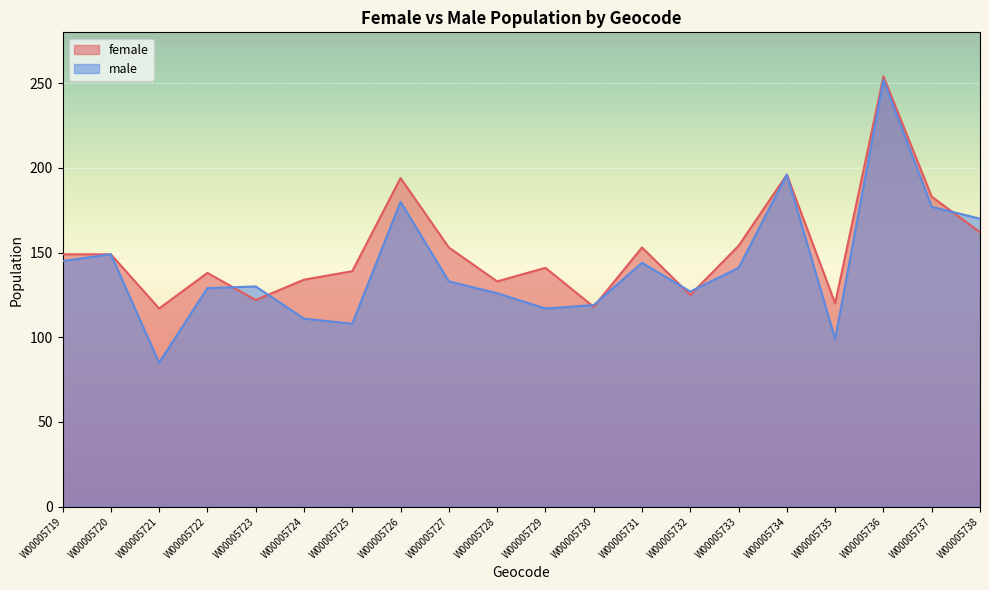

Where is the first local maximum for female?

W00005722